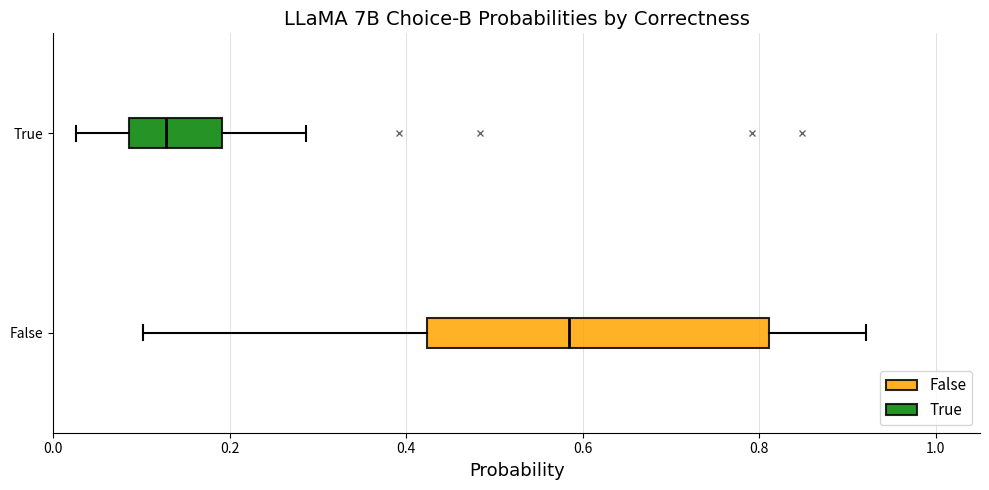

Which box's median line is the furthest to the left?

True